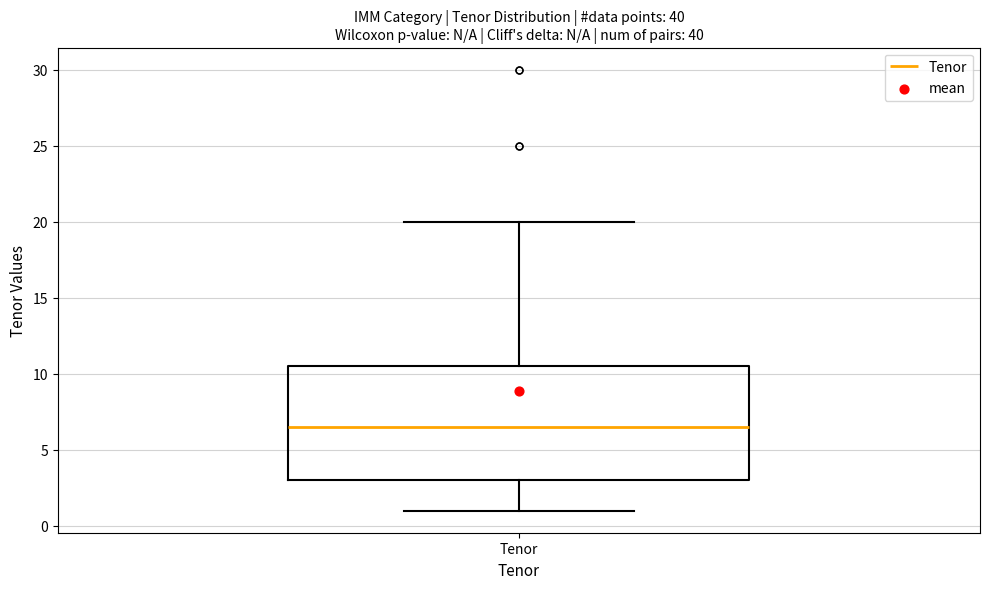

Read this box plot against the y-axis: the position of the median line, the range covered by the box, and the ends of both whiskers. The values are not printed on the chart, so give them approximately, as read against the axis.

median 6.5, box 3.0 to 10.5, whiskers 1.0 to 20.0